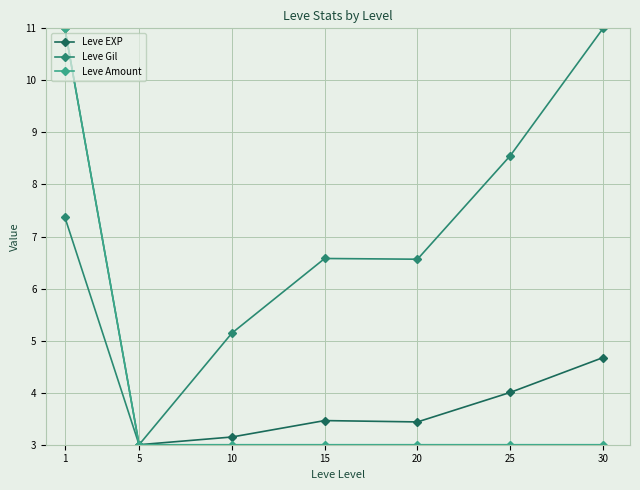

Between 1 and 20, which series saw the biggest shift?

Leve Amount